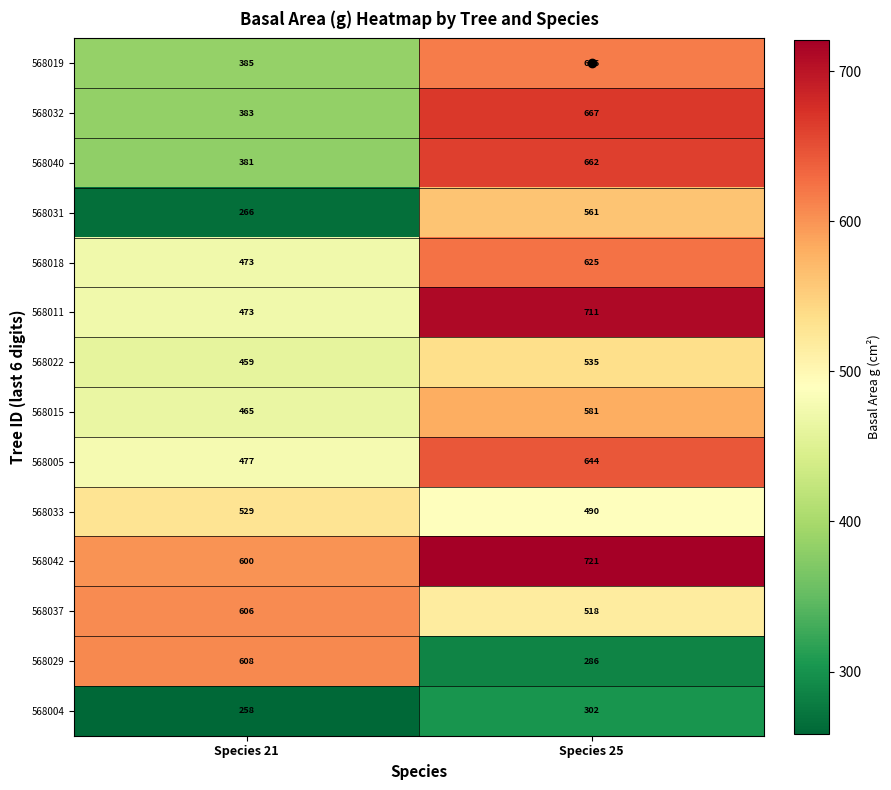

At which category does the chart reach its minimum across all series?

Species 21